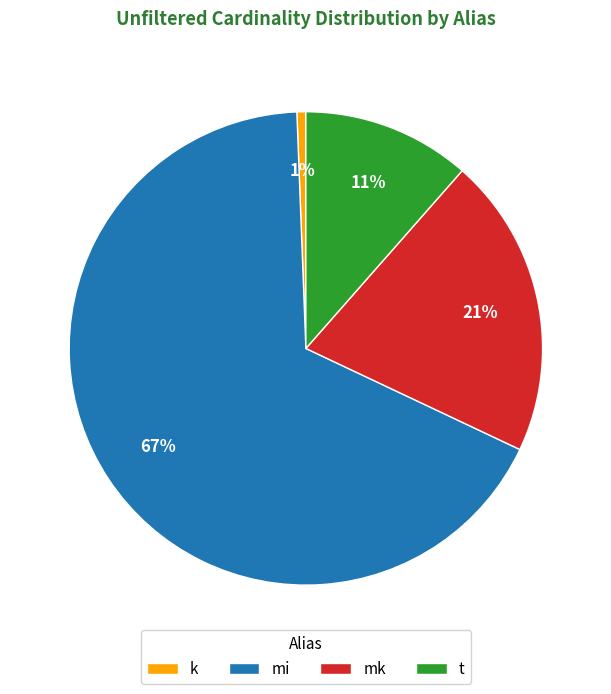

Does any single category account for the majority?

Yes